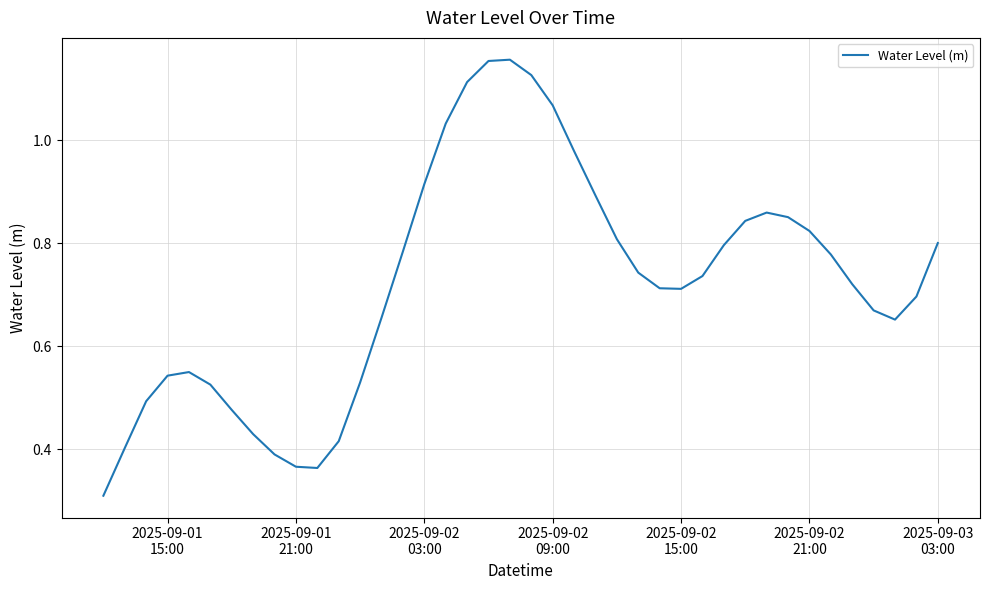

Reading left to right, what are all the values shown in this chart?

0.3	0.4	0.5	0.5	0.5	0.5	0.5	0.4	0.4	0.4	0.4	0.4	0.5	0.7	0.8	0.9	1.0	1.1	1.2	1.2	1.1	1.1	1.0	0.9	0.8	0.7	0.7	0.7	0.7	0.8	0.8	0.9	0.9	0.8	0.8	0.7	0.7	0.7	0.7	0.8